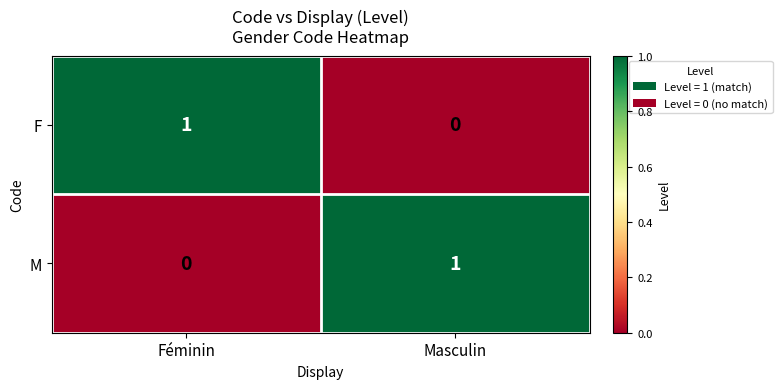

Reading right to left, transcribe all the data shown in this chart.

F: 0	1
M: 1	0